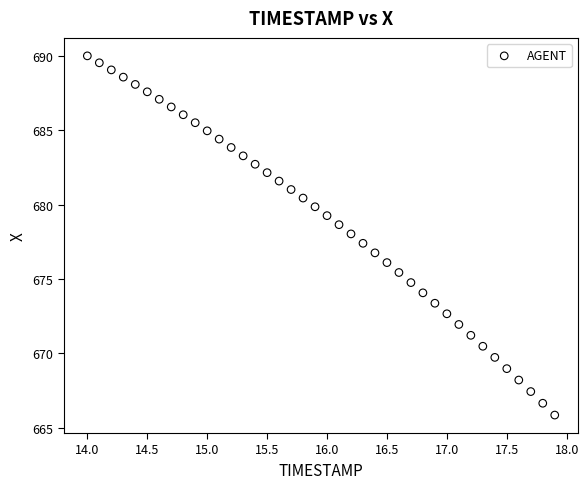

What is the range of Y values (max minus min)?

24.2